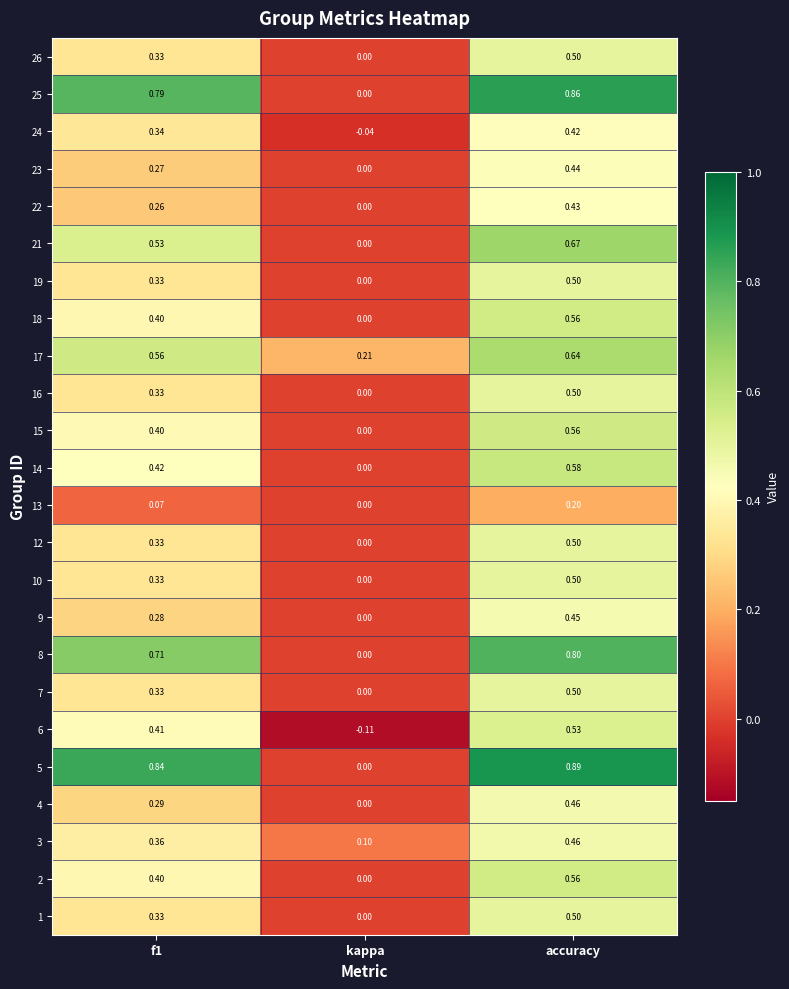

Is it true that 3 equals 0.8 at accuracy?

False